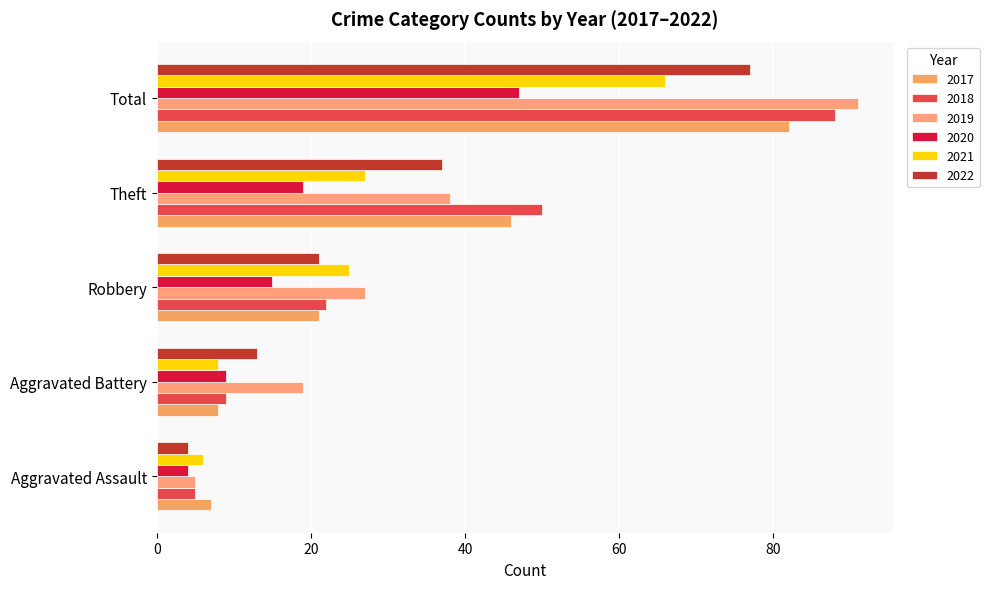

What is the label of the 3rd bar from the right?

Robbery